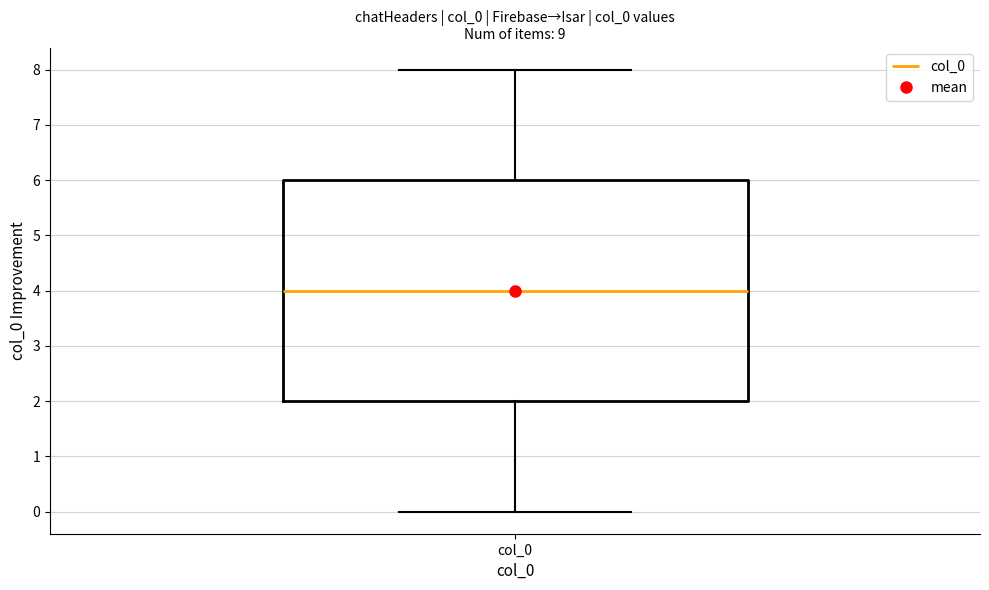

Transcribe this box plot: give where the median line is, the range the box spans, and where the two whiskers end, as read against the y-axis. The values are not printed on the chart, so give them approximately, as read against the axis.

median 4, box 2 to 6, whiskers 0 to 8